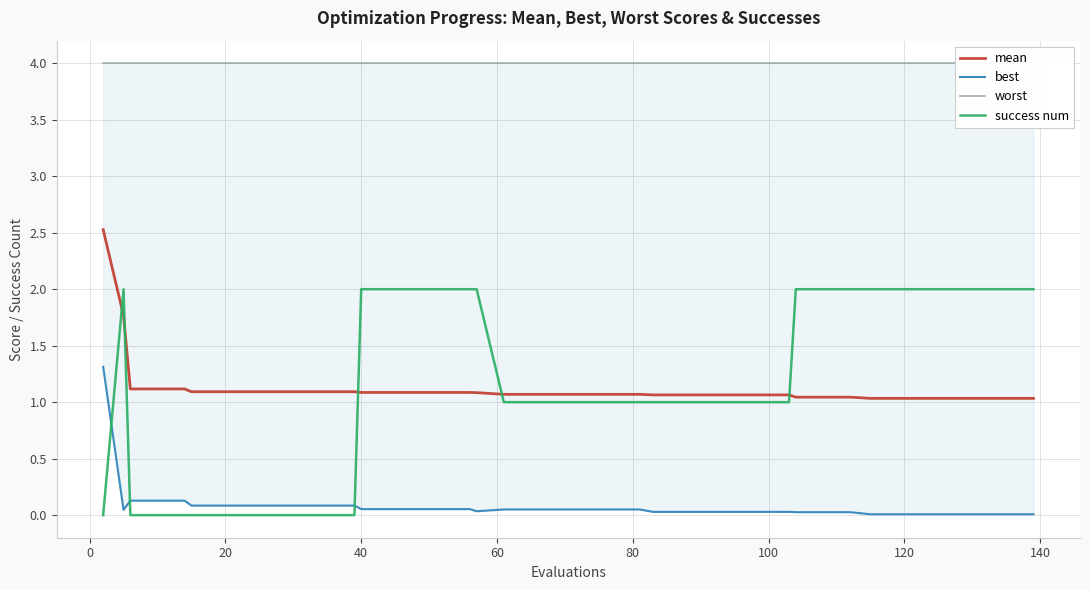

Count the number of categories in the chart.

40